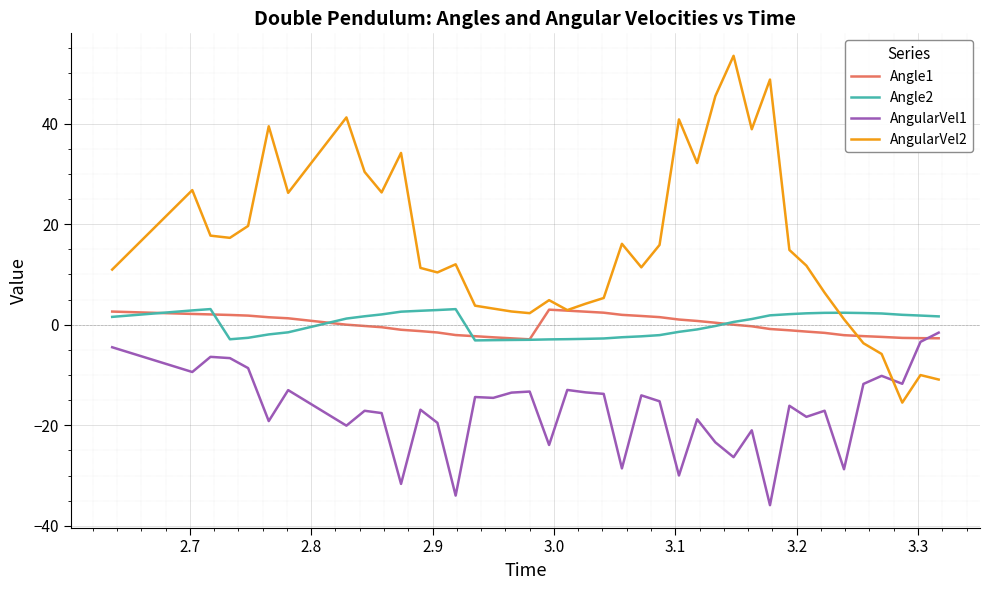

What is the maximum value shown in the chart?

53.5